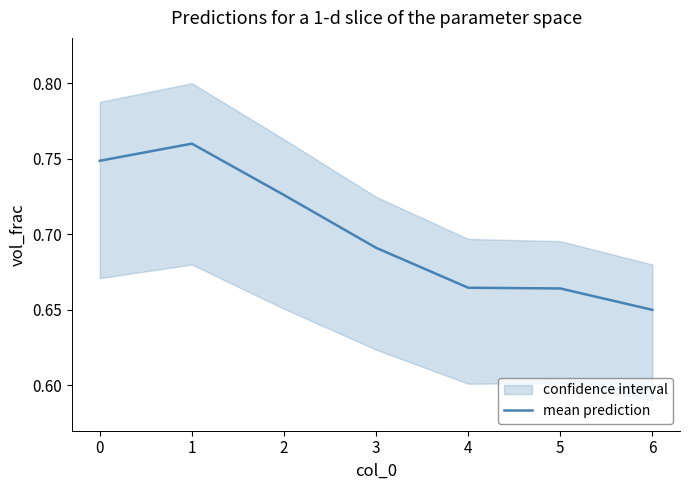

True or false: the data shows 0.7 at 5.

True